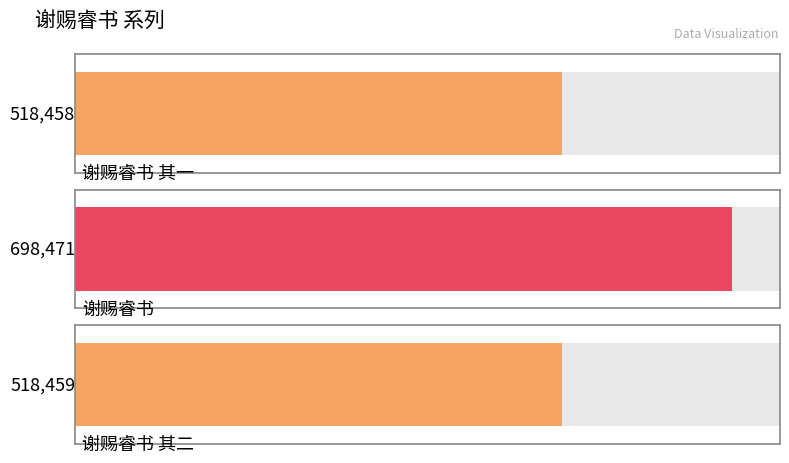

What is the change in value from 谢赐睿书 其一 to 谢赐睿书 其二?

+1